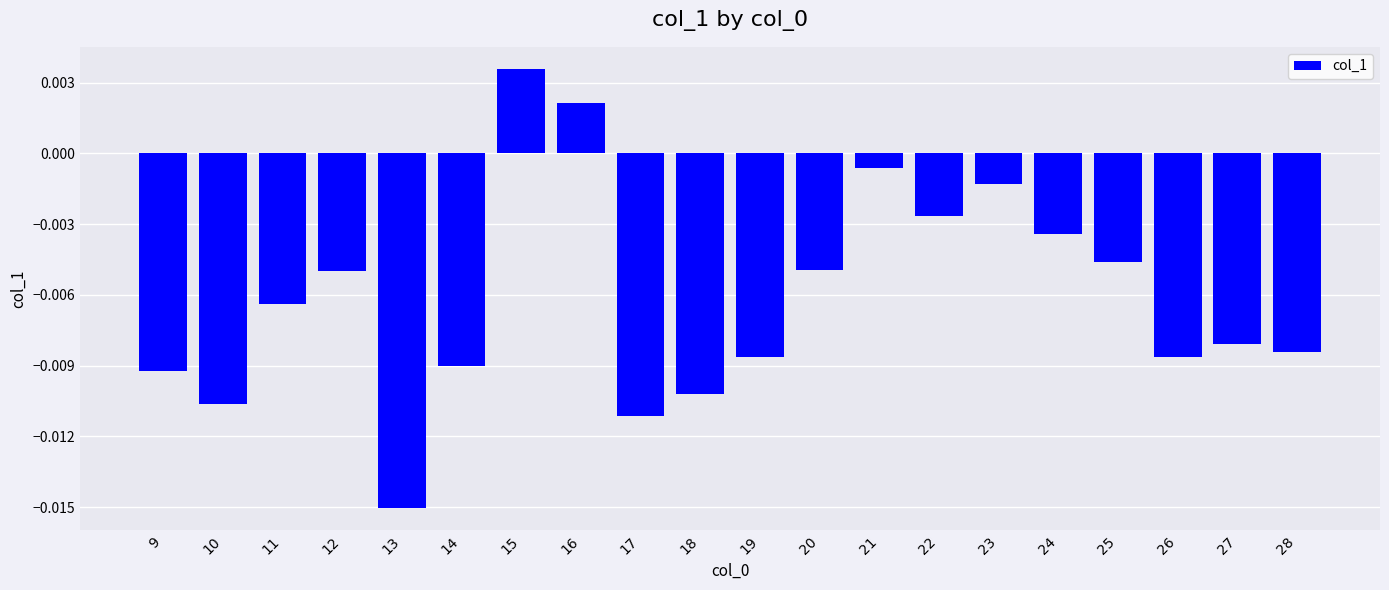

Which label corresponds to the smallest value in the chart?

13